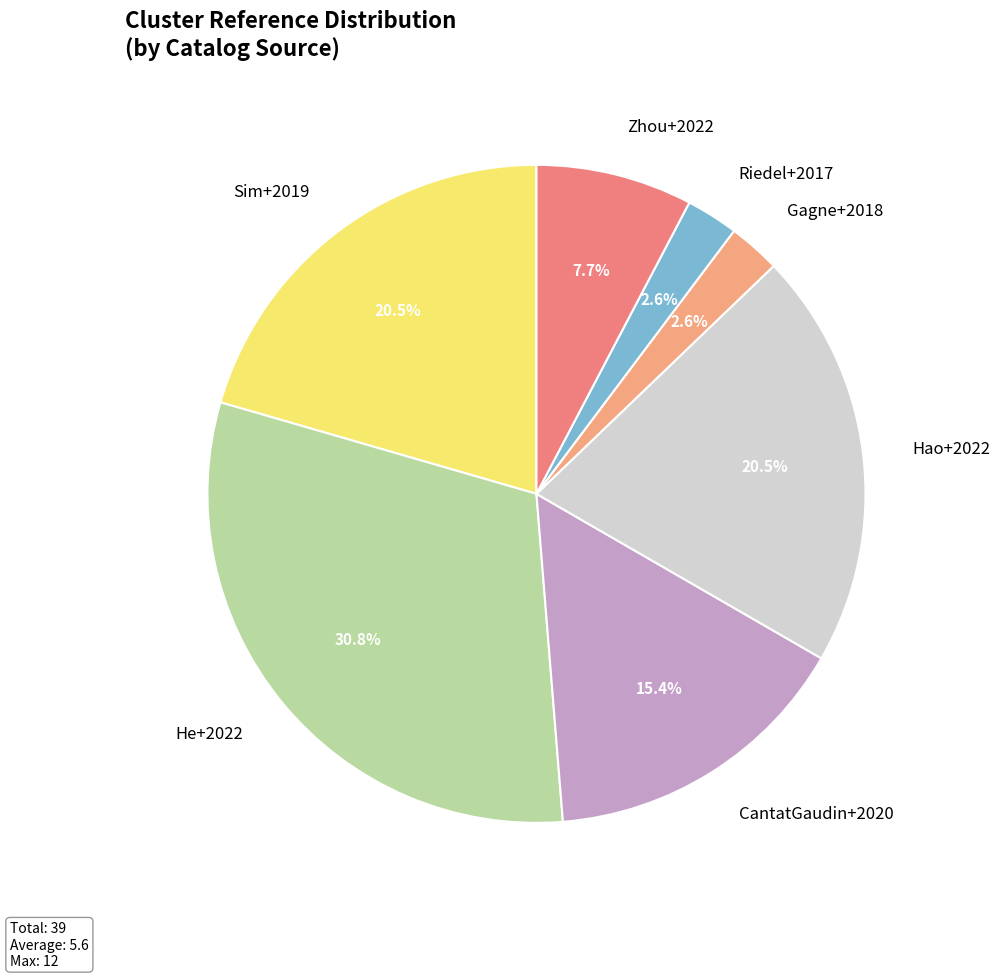

Between Hao+2022 and Zhou+2022, which is larger?

Hao+2022